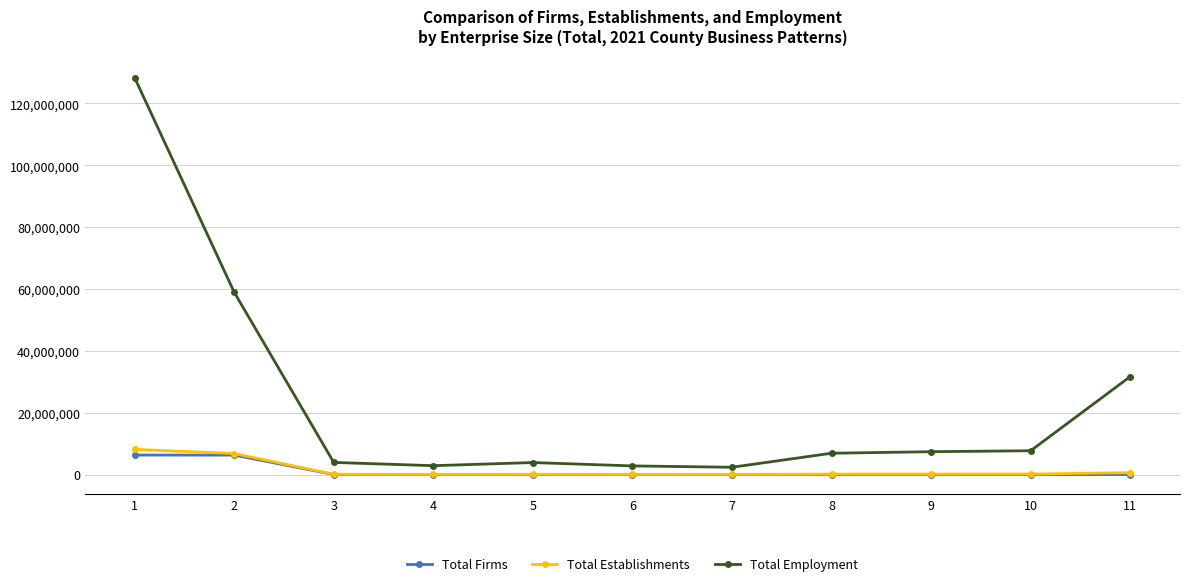

What is the lowest value of the Total Employment series?

2347285